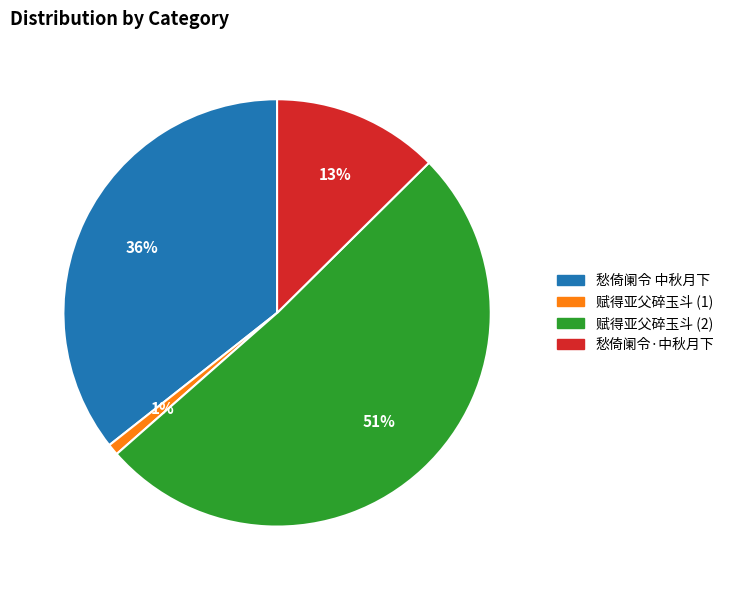

To the nearest percent, what is the difference between the largest and smallest slice percentages?

50%